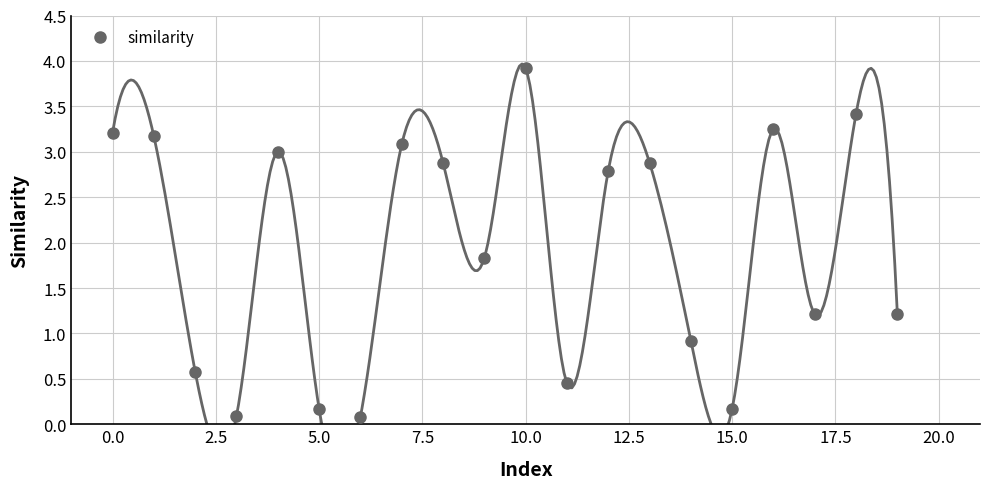

How many interior local valleys (lower than both neighbors) does the data have?

6